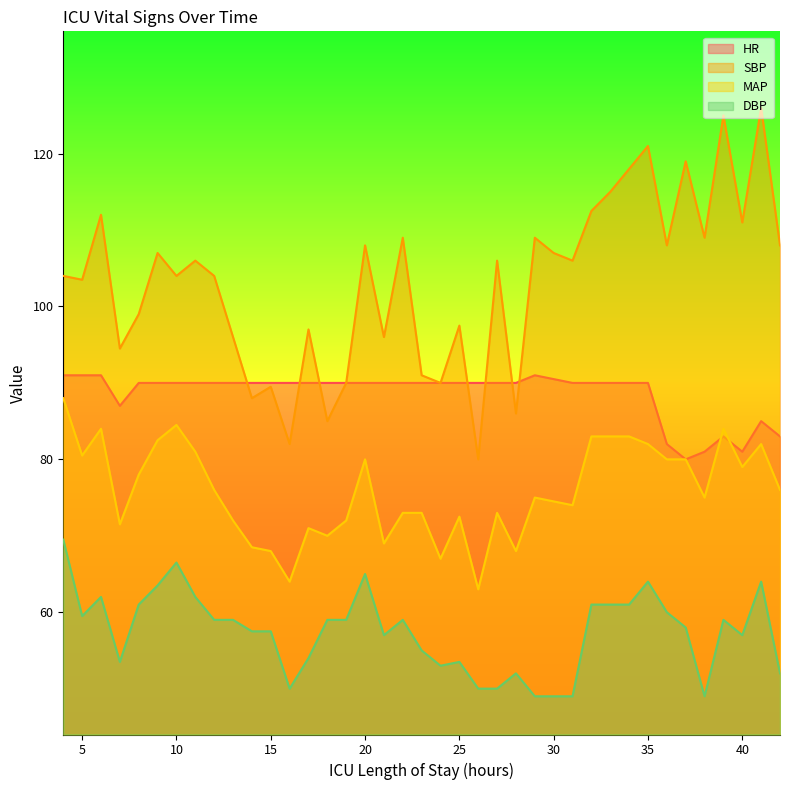

Rank the series by their maximum value, from highest to lowest.

SBP, HR, MAP, DBP